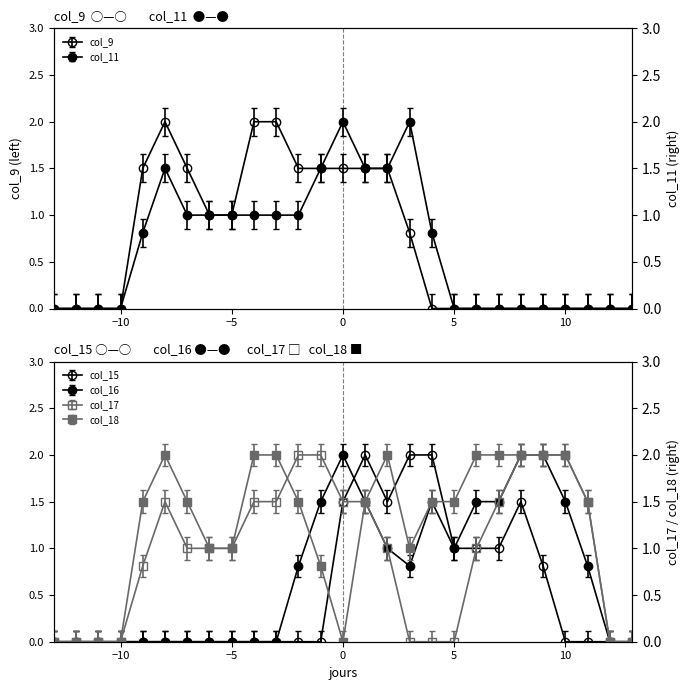

What is the average value of the col_15 series?

0.5